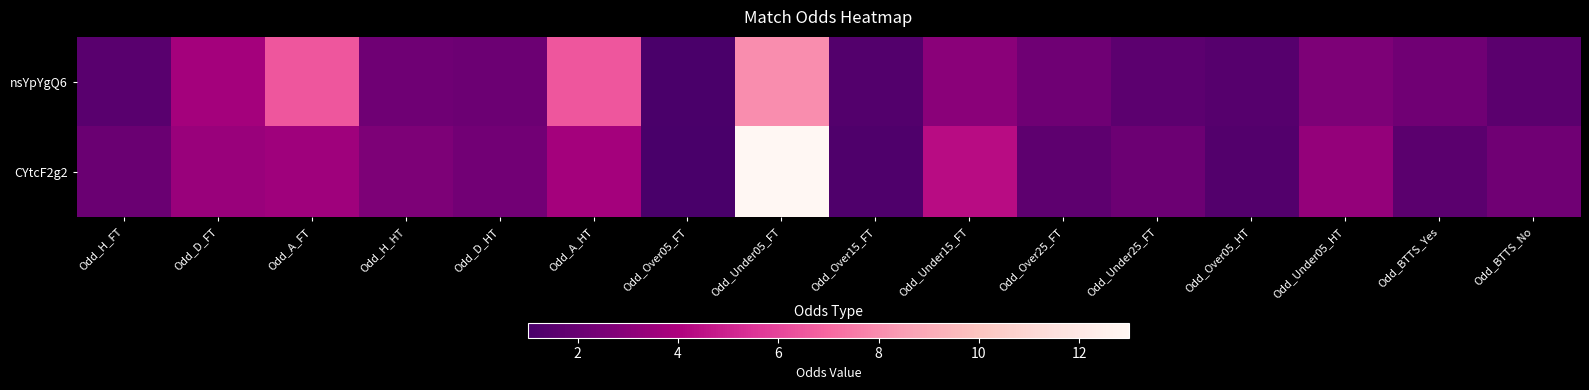

Which has a higher value, Odd_Over15_FT or Odd_BTTS_Yes?

Odd_BTTS_Yes